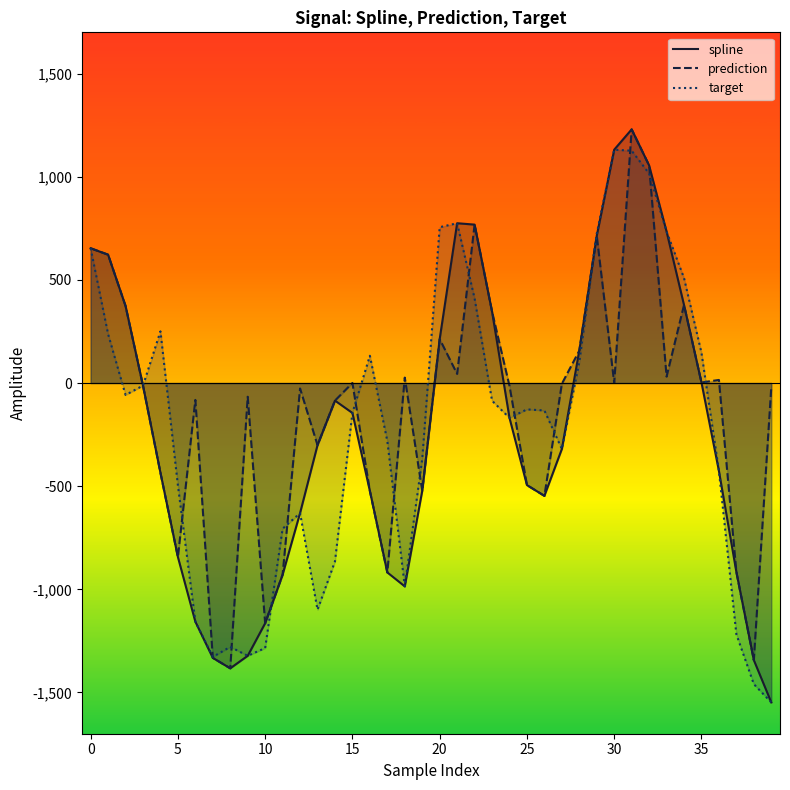

The prediction series shows -494.7 at 25. True or false?

True